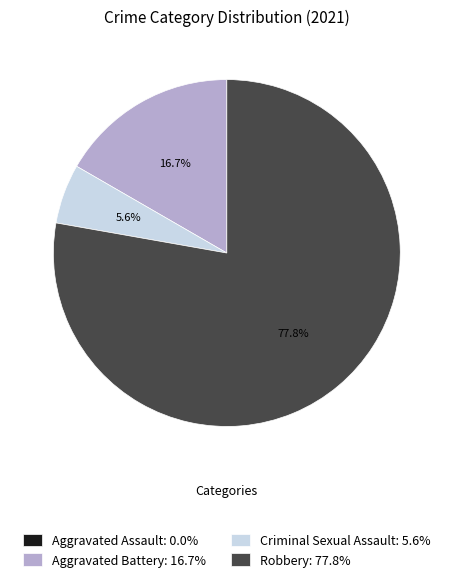

Which has a higher value, Criminal Sexual Assault: 5.6% or Aggravated Battery: 16.7%?

Aggravated Battery: 16.7%